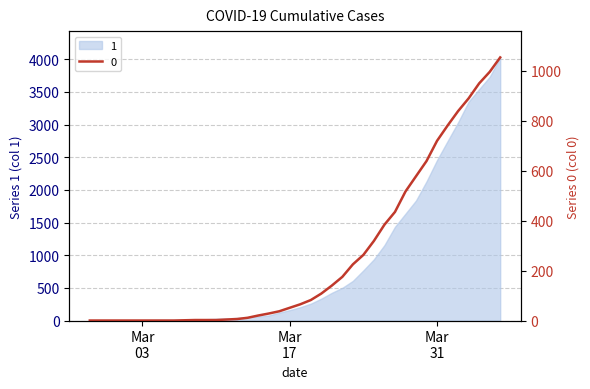

The chart shows a value of 358 at 2020-03-01. True or false?

False